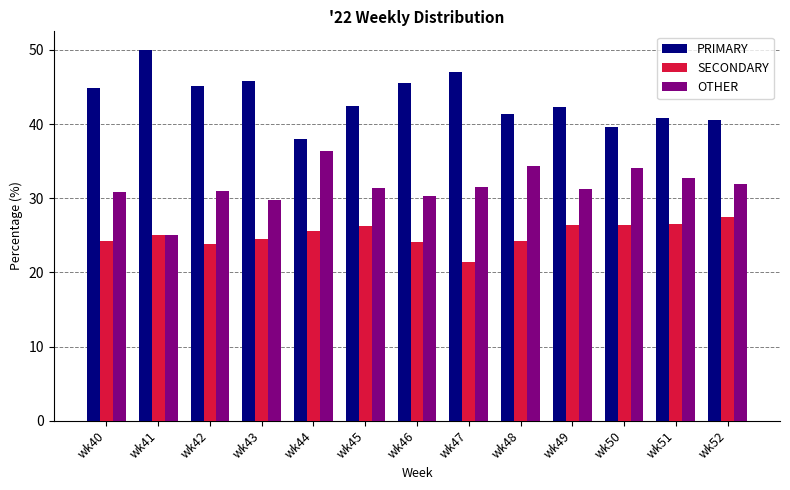

Does the chart contain stacked bars?

No